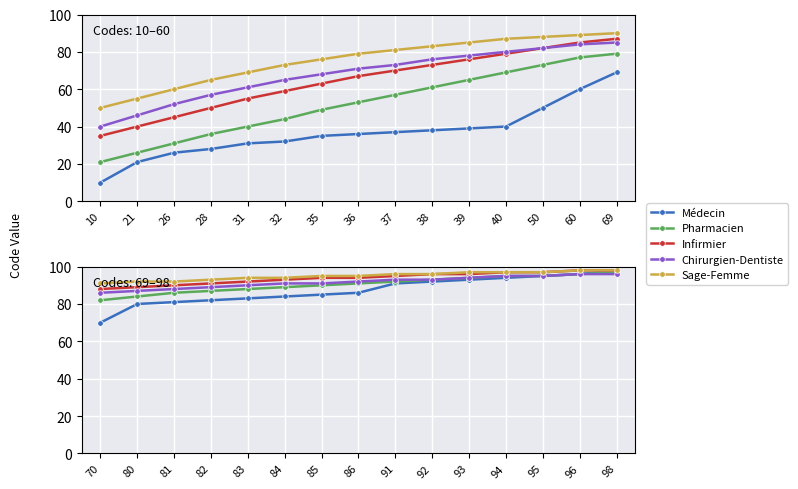

Which series has the widest spread of values?

Médecin